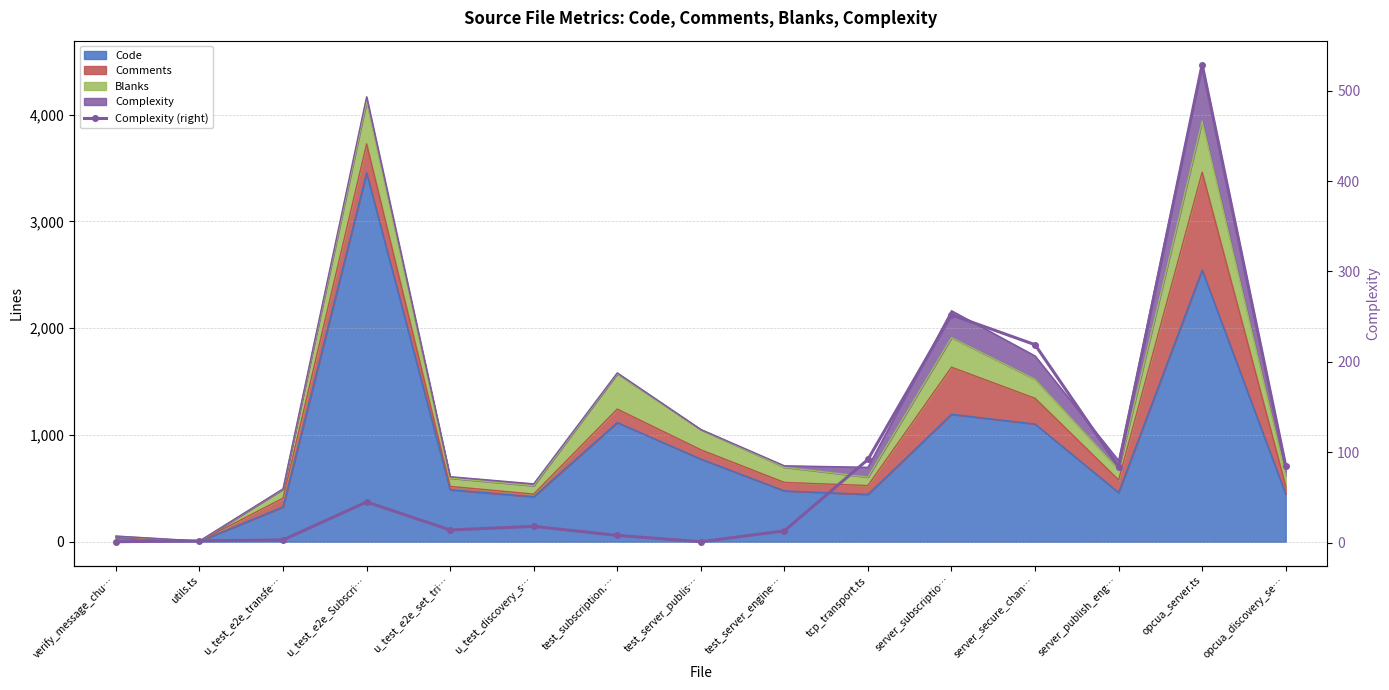

Which has a higher value, u_test_e2e_Subscri… or test_server_engine…?

u_test_e2e_Subscri…